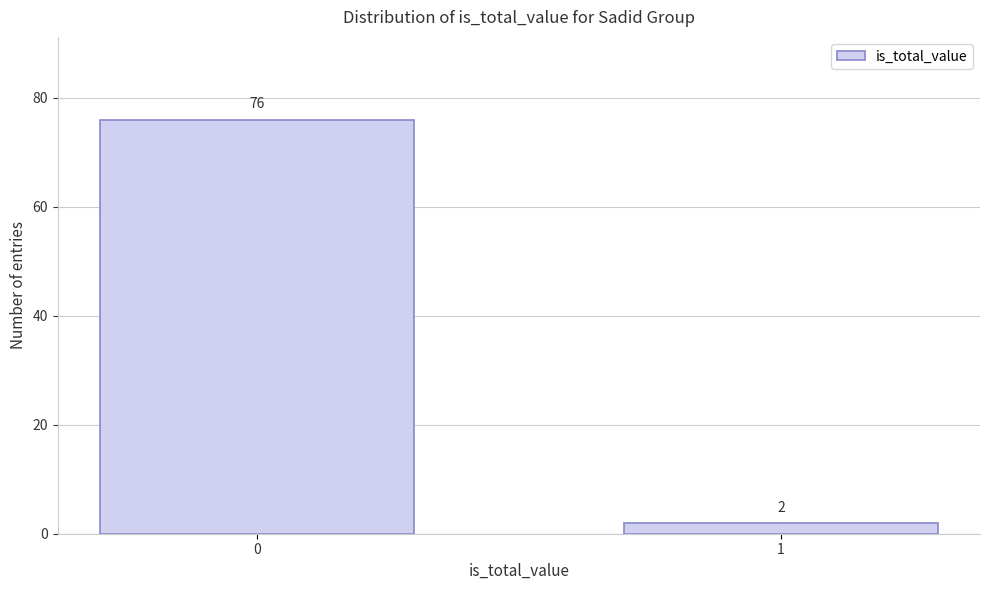

Reading left to right, extract all data points from this chart.

0=76	1=2